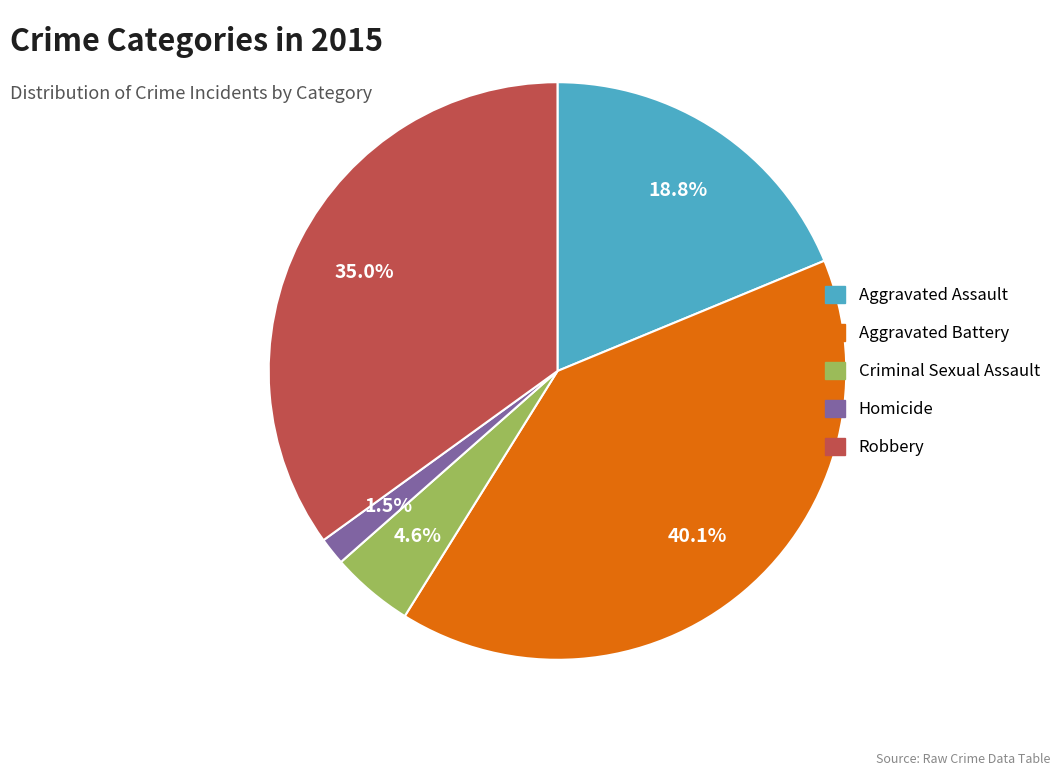

Does any single category account for the majority?

No